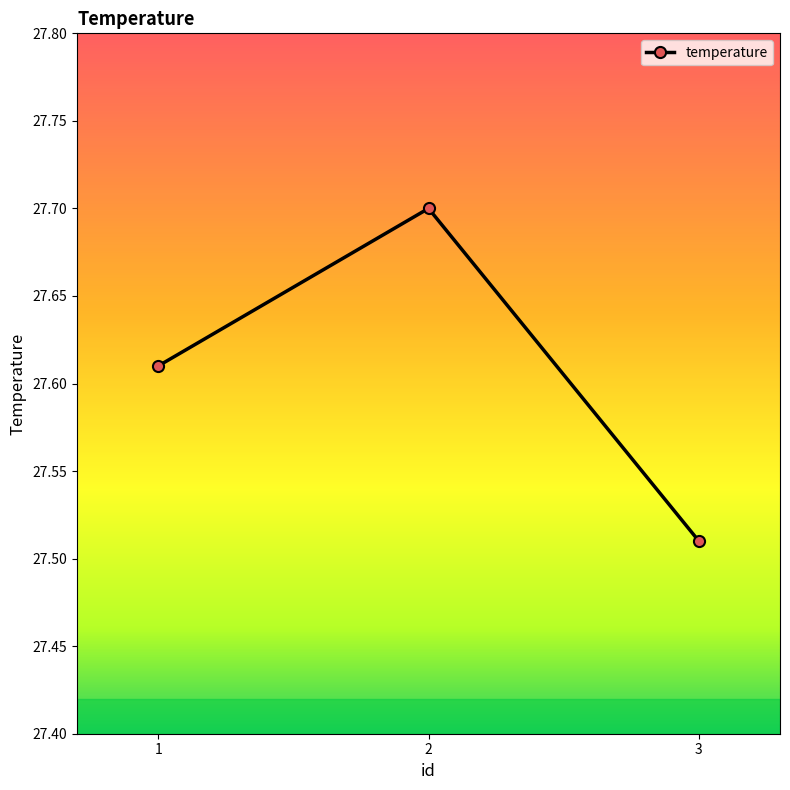

What is the value of the 2nd point from the left?

27.7